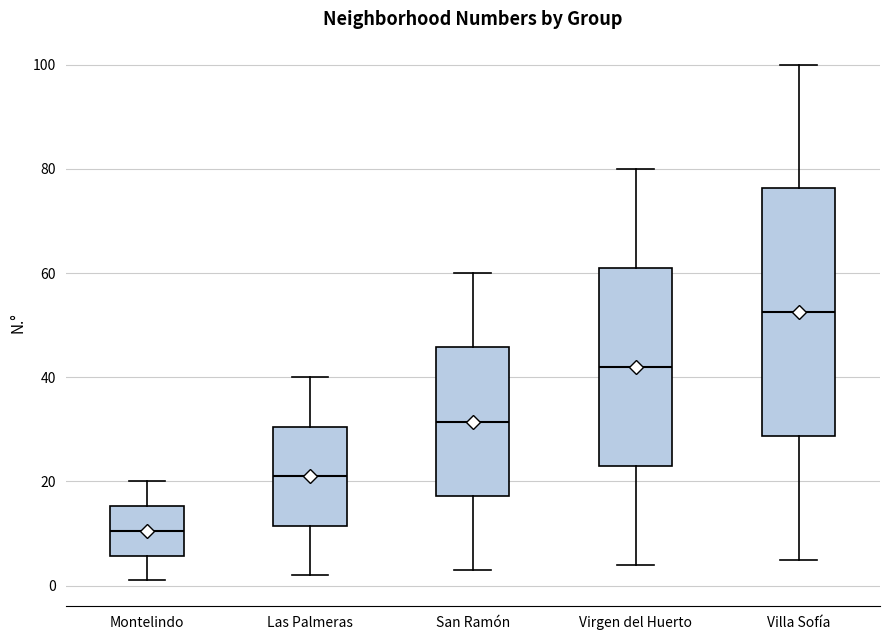

Comparing the boxes themselves (not the whiskers), which one is the tallest?

Villa Sofía